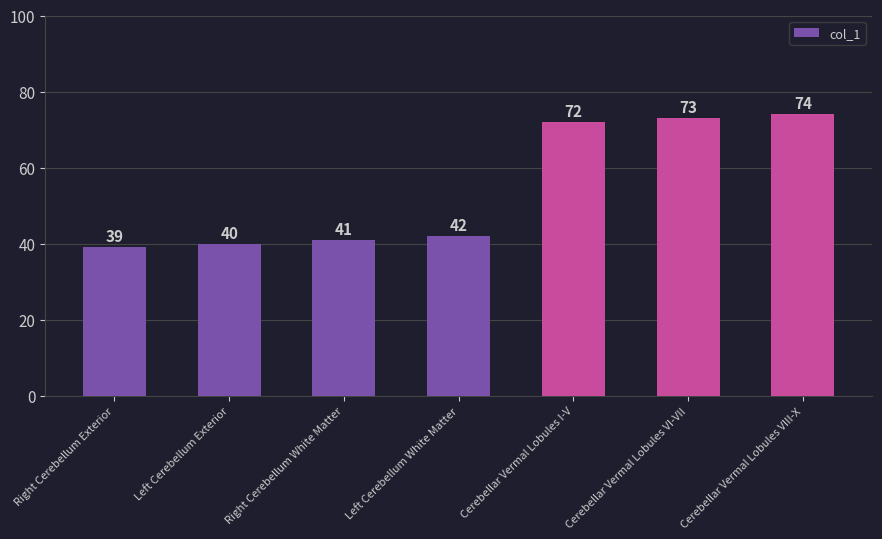

True or false: the data shows 42 at Left Cerebellum White Matter.

True